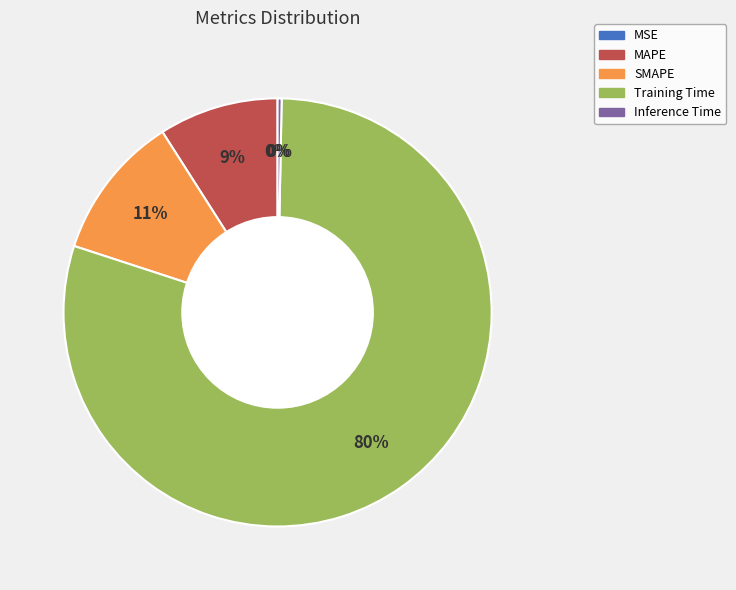

Between SMAPE and MAPE, which is larger?

SMAPE